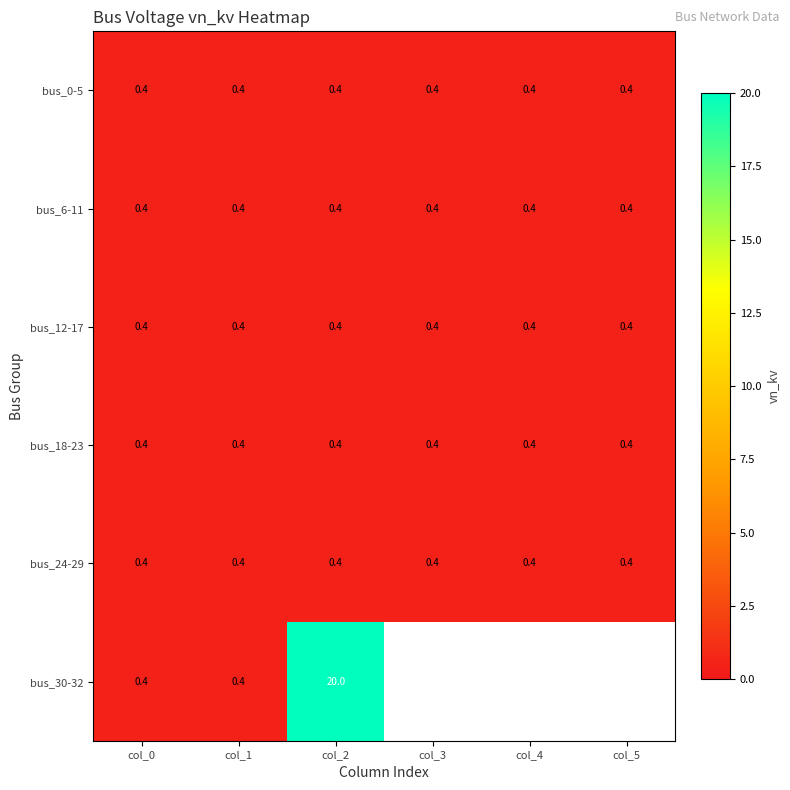

Which series changed the most between col_0 and col_2?

bus_30-32